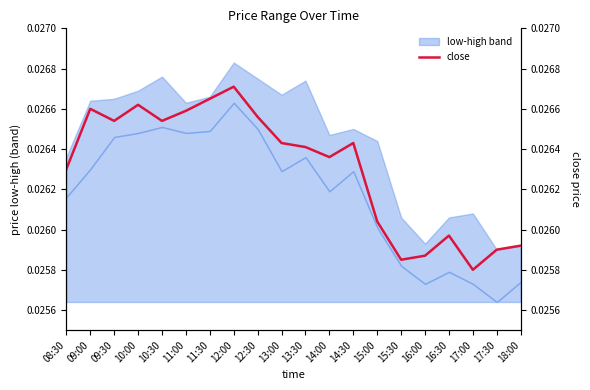

What position from the left is 15:00?

14